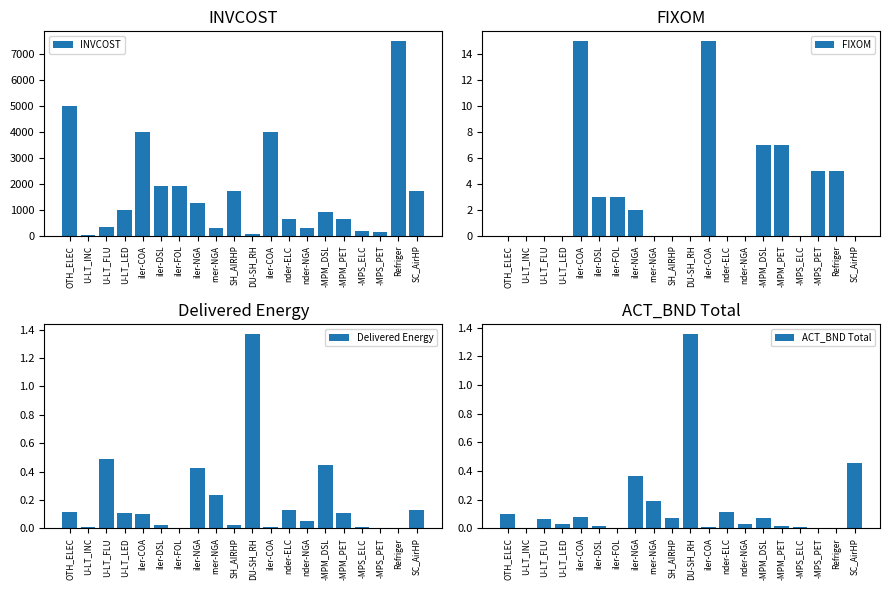

Reading left to right, extract all data points from this chart.

INVCOST: 5000.0	22.0	333.0	1000.0	4000.0	1900.0	1900.0	1250.0	300.0	1718.0	80.0	4000.0	655.0	316.0	929.0	650.0	187.0	150.0	7500.0	1718.0
FIXOM: 0.0	0.0	0.0	0.0	15.0	3.0	3.0	2.0	0.0	0.0	0.0	15.0	0.0	0.0	7.0	7.0	0.0	5.0	5.0	0.0
Delivered Energy: 0.1	0.0	0.5	0.1	0.1	0.0	0.0	0.4	0.2	0.0	1.4	0.0	0.1	0.1	0.4	0.1	0.0	0.0	0.0	0.1
ACT_BND Total: 0.1	0.0	0.1	0.0	0.1	0.0	0.0	0.4	0.2	0.1	1.4	0.0	0.1	0.0	0.1	0.0	0.0	0.0	0.0	0.5